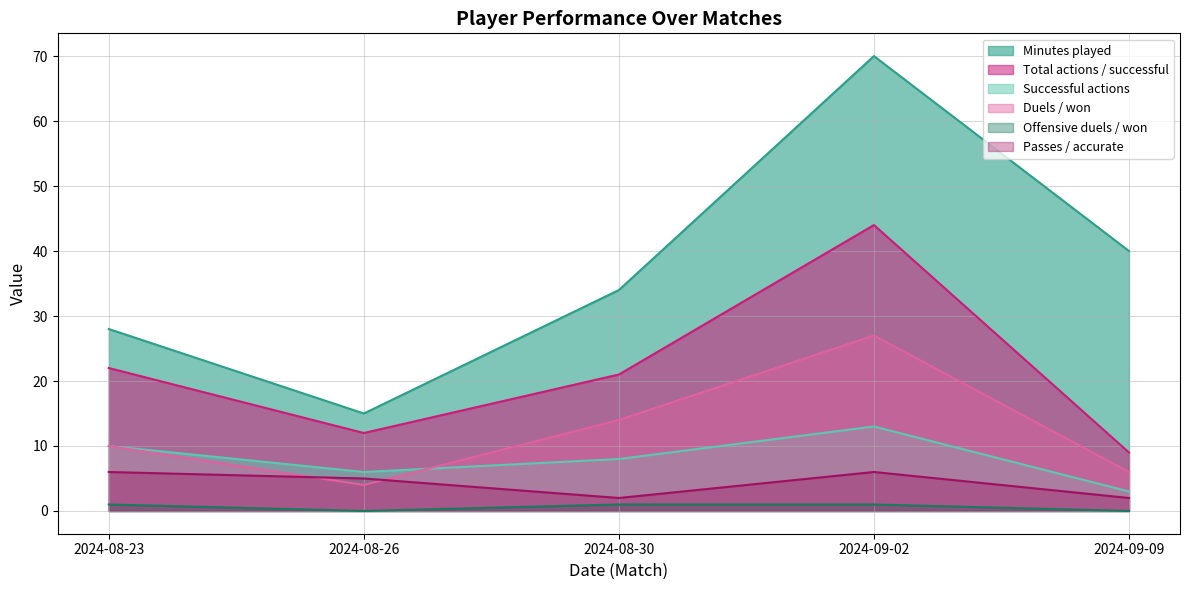

What is the approximate value of Passes / accurate at 2024-08-30?

2